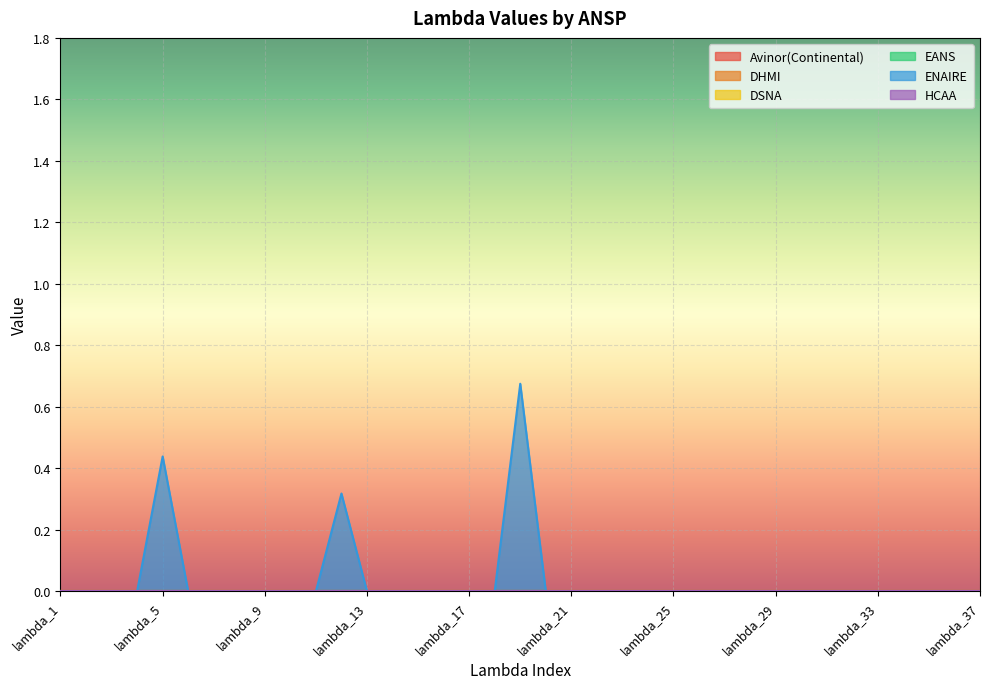

At how many categories does at least one series exceed 0?

3